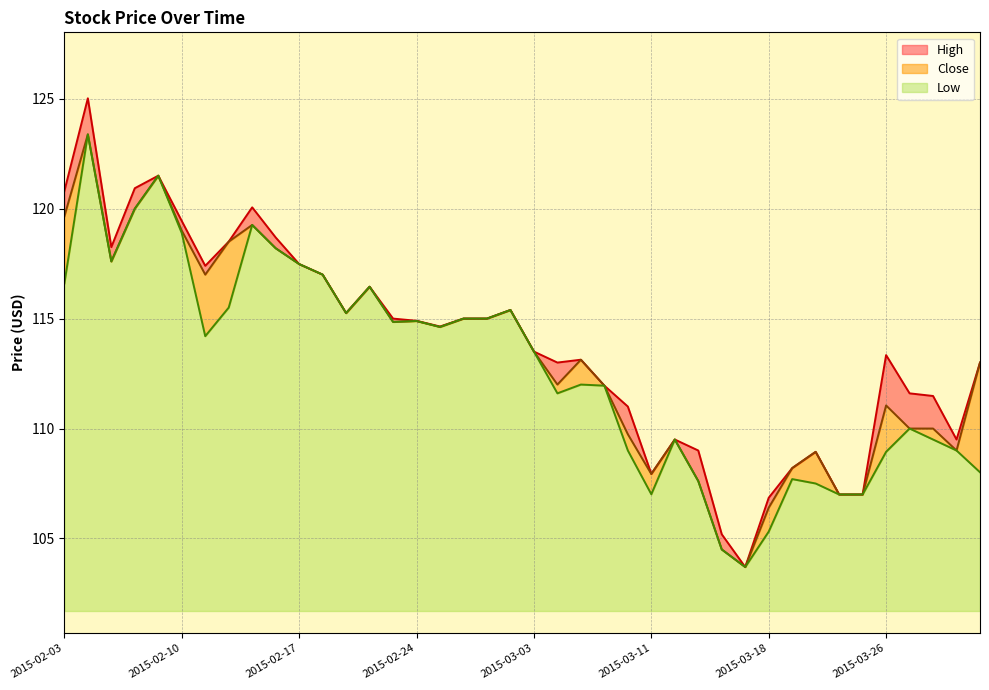

Between 2015-02-03 and 2015-02-24, which is larger?

2015-02-03